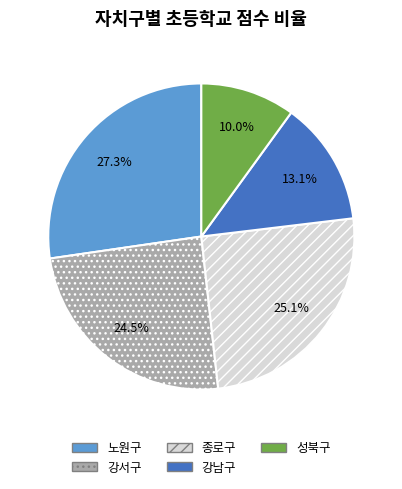

What percentage is the 성북구 slice, to the nearest percent?

10%